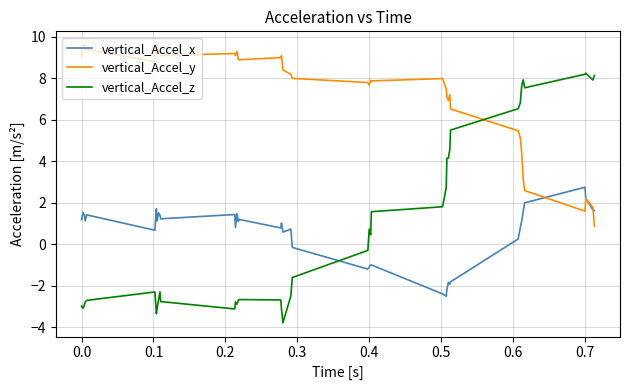

Which series has the largest total across all categories?

vertical_Accel_y